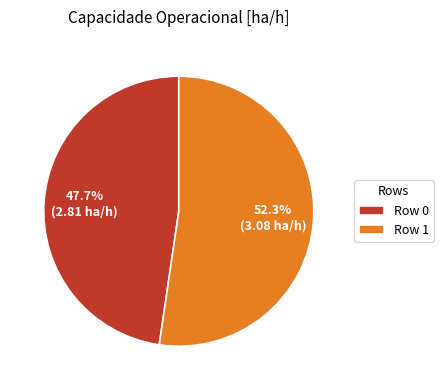

To the nearest percent, what is the average slice percentage?

50%